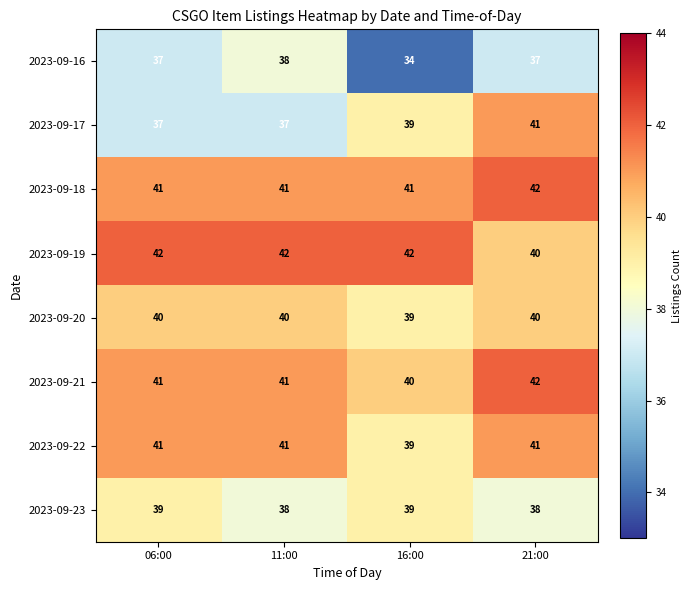

How many 2023-09-16 values are between 37 and 38?

3